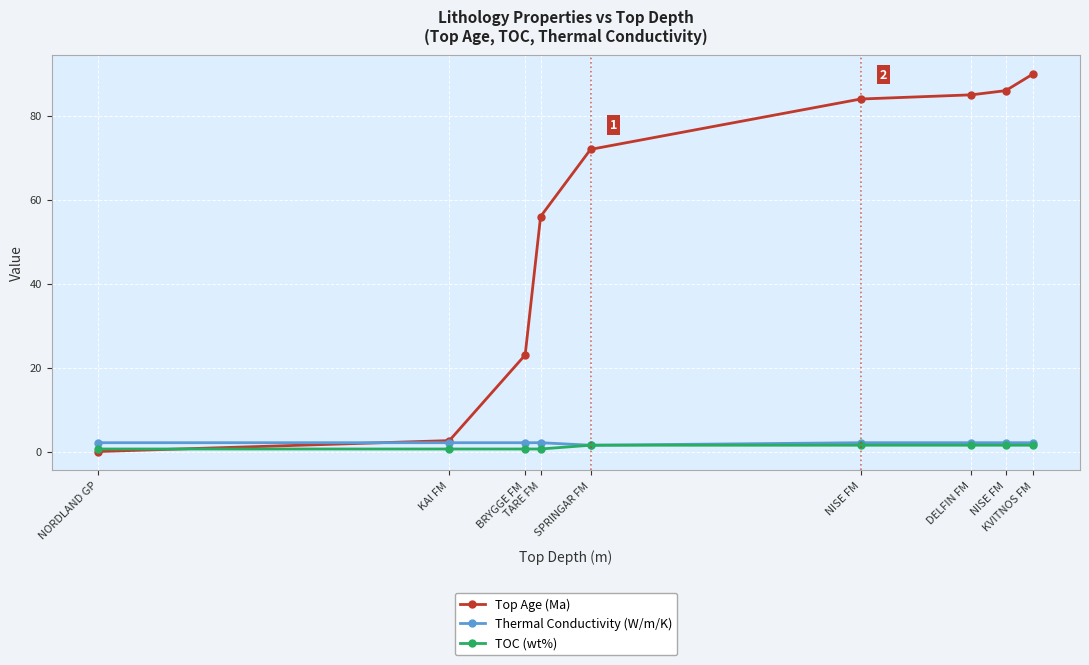

Which series has the largest range (max minus min)?

Top Age (Ma)